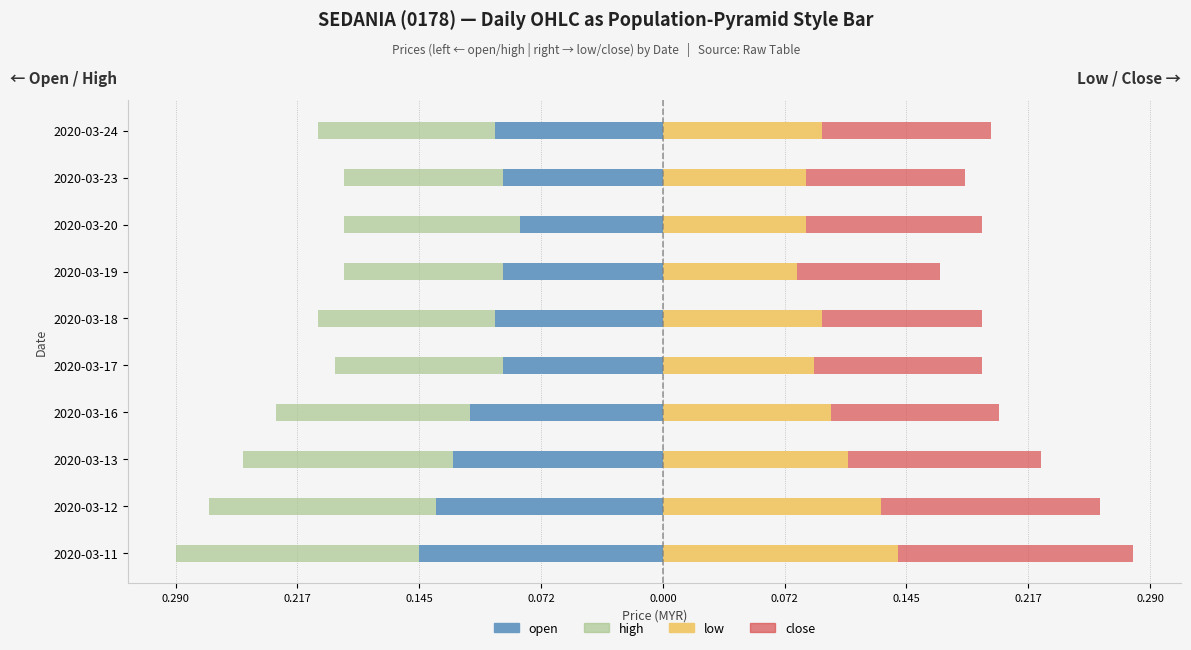

What is the difference between the highest and lowest values at 2020-03-17?

0.2